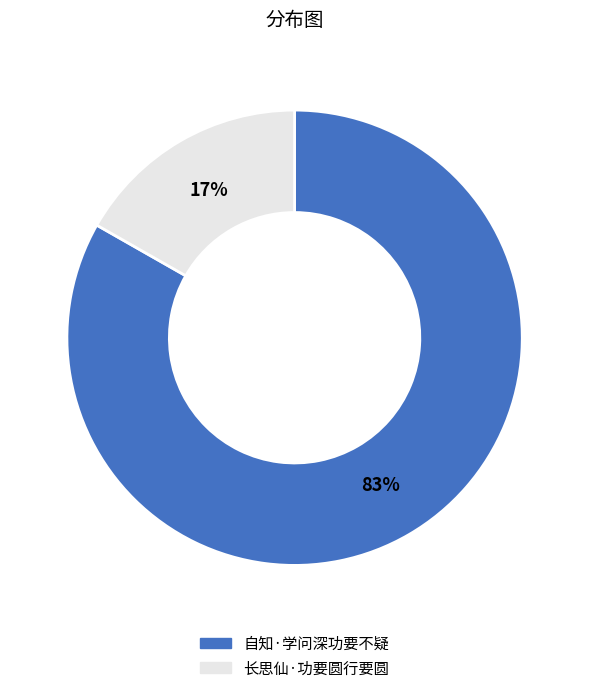

Is it true that 自知·学问深功要不疑 is 83% of the pie?

True